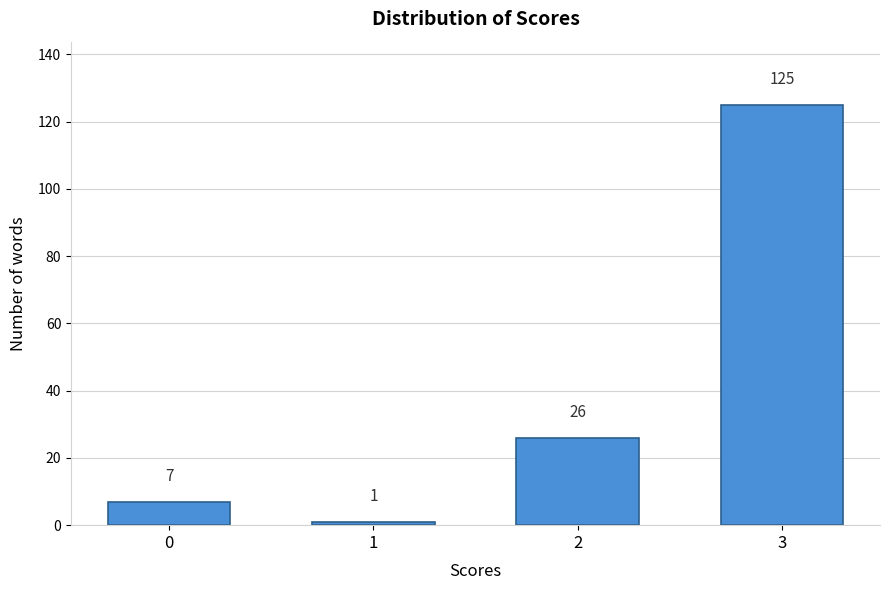

Reading left to right, transcribe all the data shown in this chart.

0=7	1=1	2=26	3=125